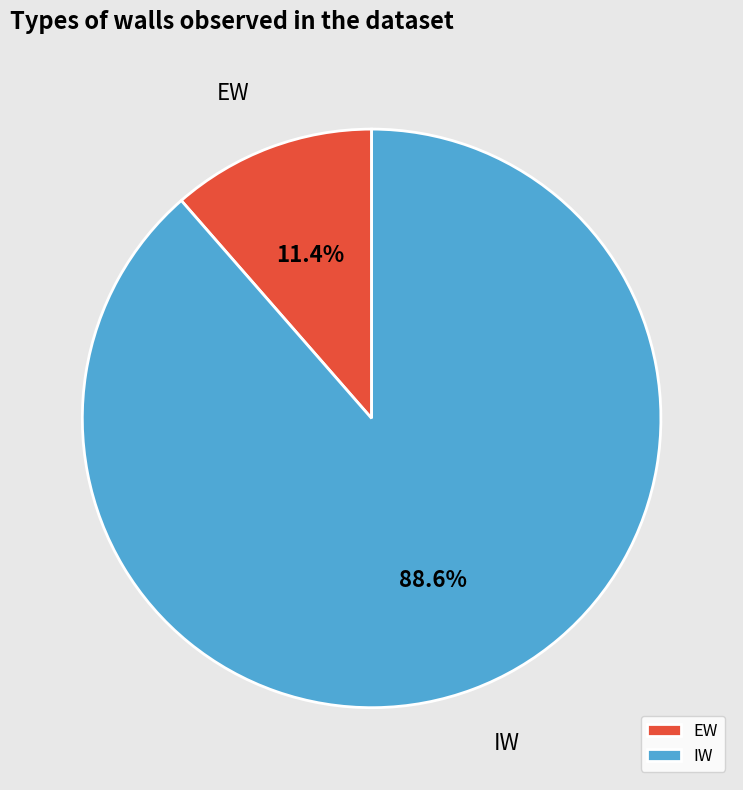

Which has a higher value, EW or IW?

IW